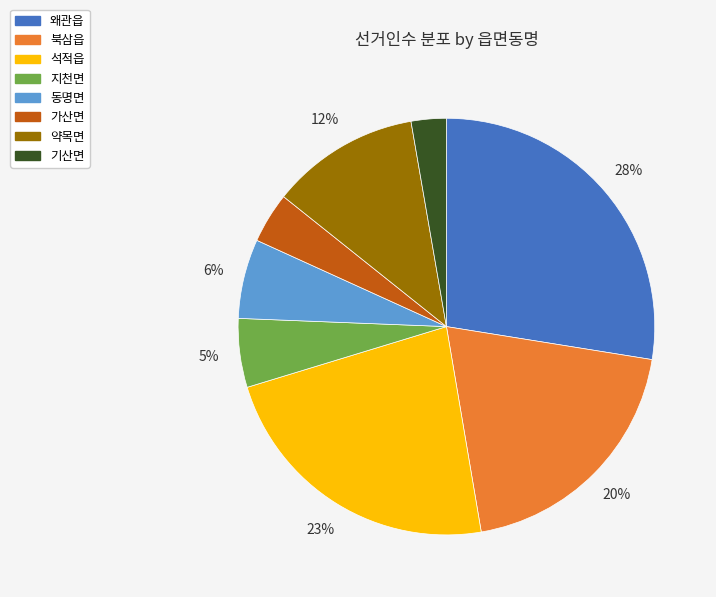

To the nearest percent, what portion does 왜관읍 represent?

28%